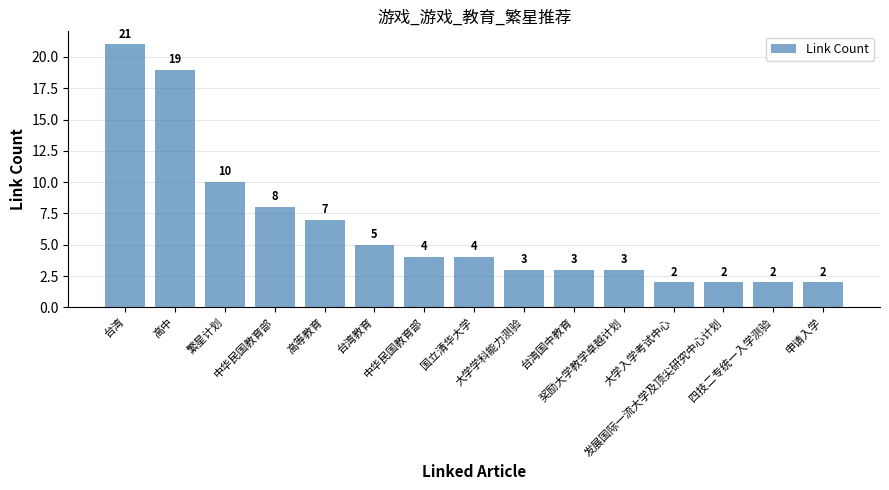

How many values are below 4?

7